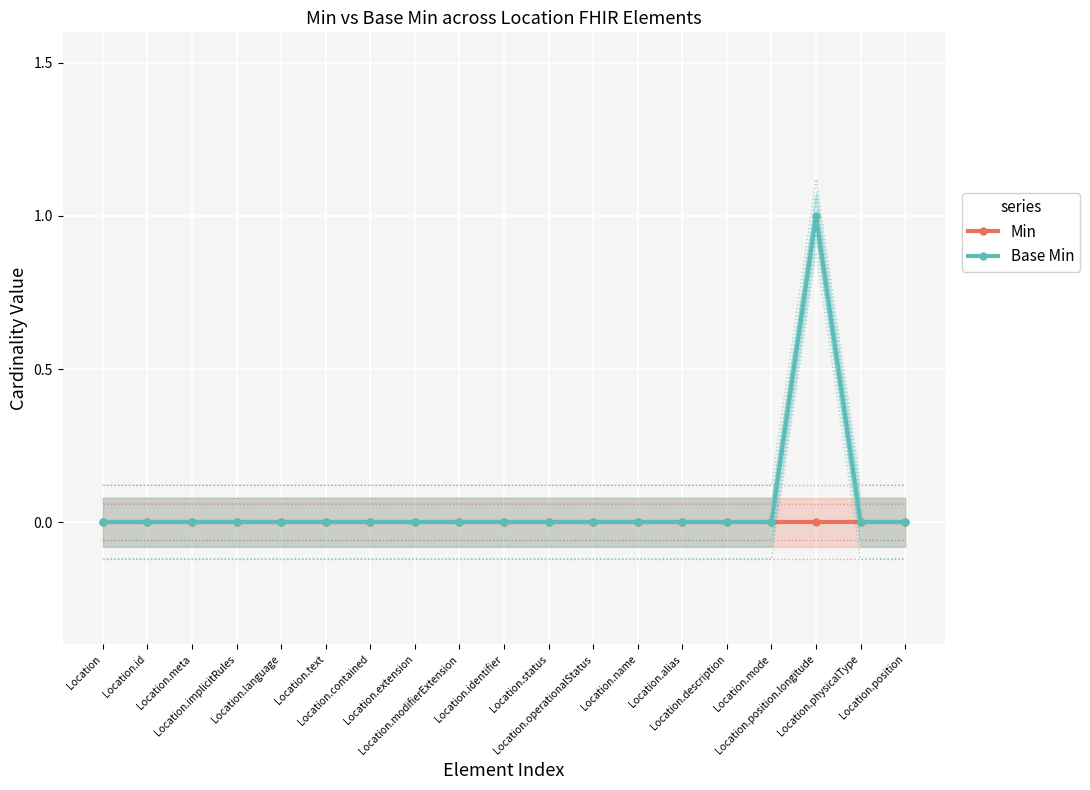

What are all the series names shown in the legend?

Min, Base Min